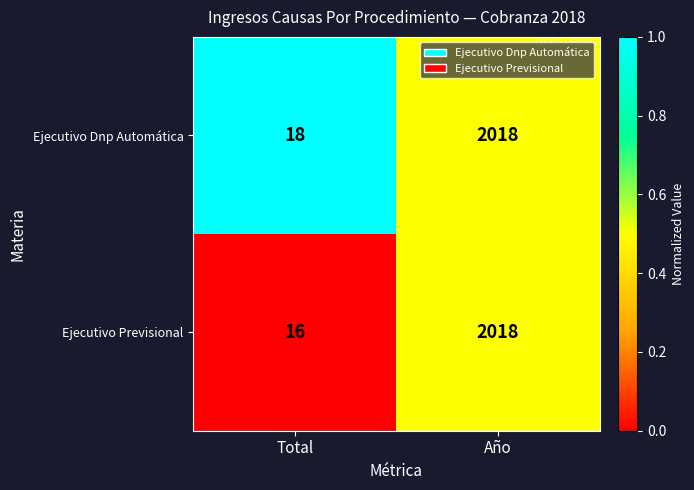

What is the difference between the maximum and minimum values in the Ejecutivo Previsional series?

2002